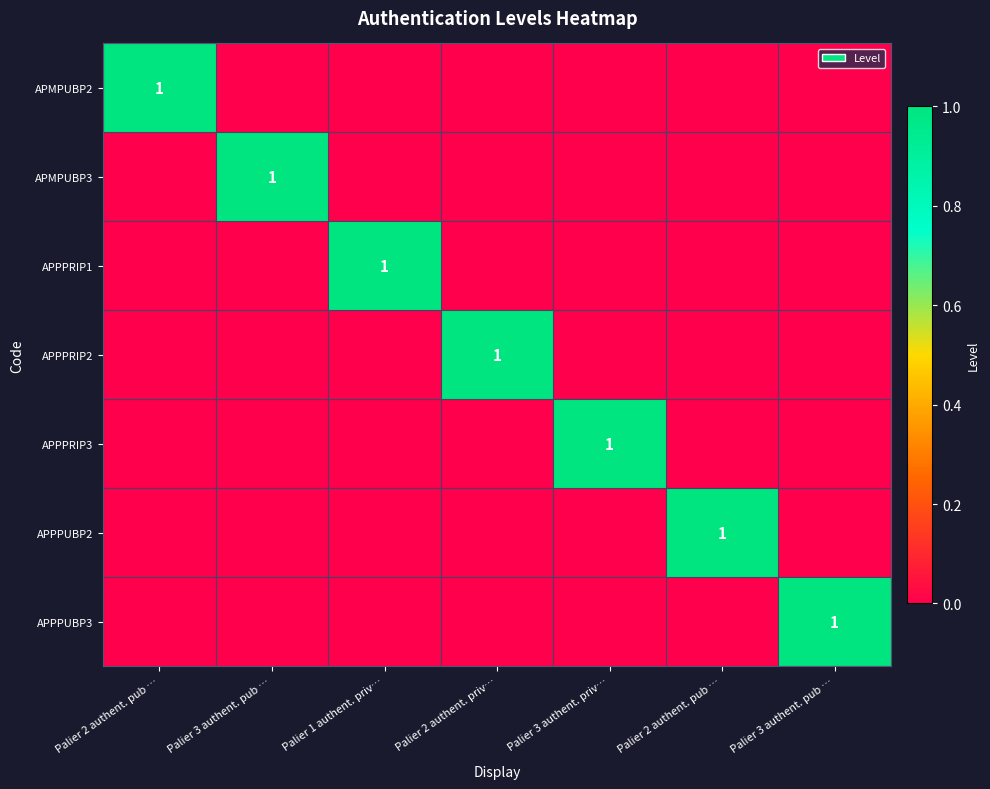

Which has a higher value, Palier 3 authent. priv… or Palier 2 authent. pub …?

Palier 2 authent. pub …